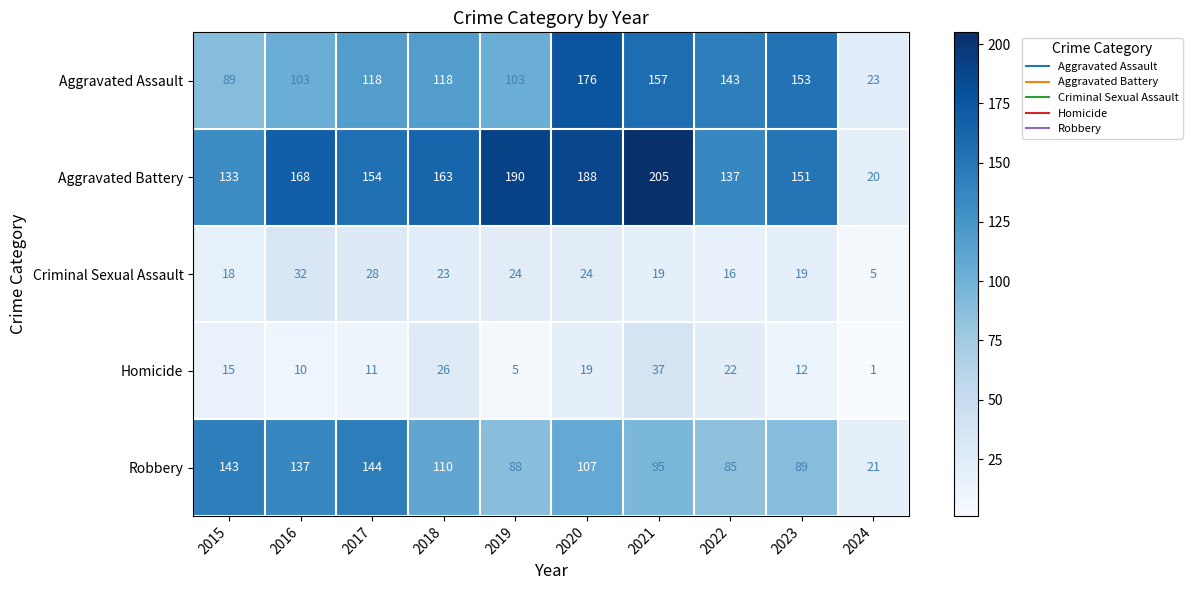

Rank the series at 2017 from highest to lowest value.

Aggravated Battery, Robbery, Aggravated Assault, Criminal Sexual Assault, Homicide